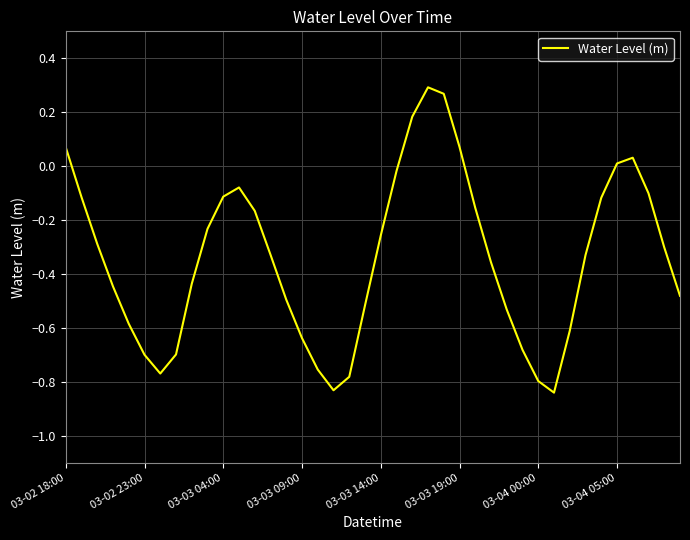

What is the difference between the maximum and minimum values?

1.1